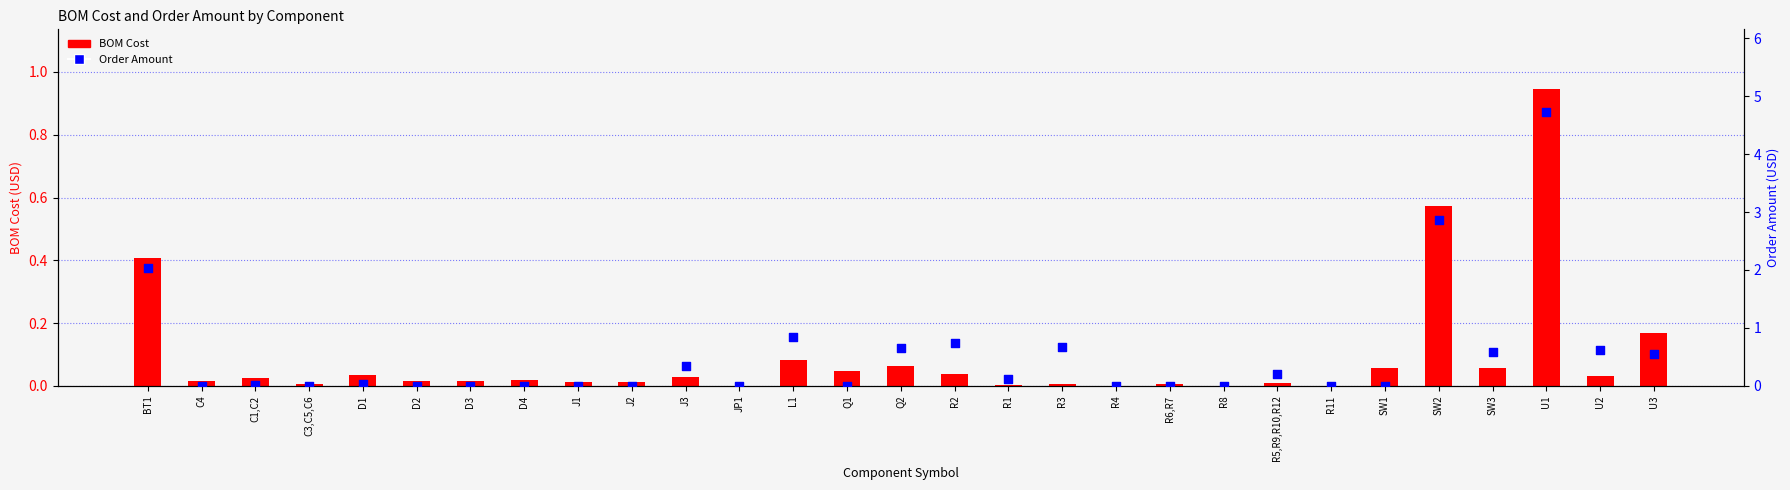

At how many categories does at least one series exceed 1?

3